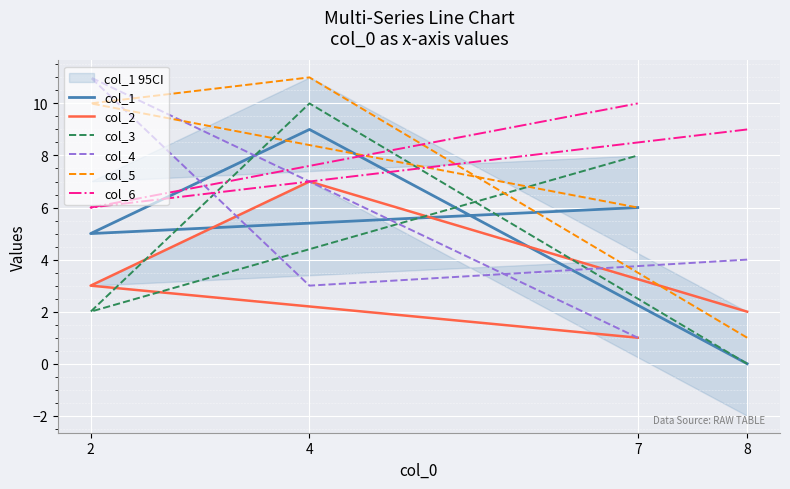

Is this an area chart (filled region under the line)?

No